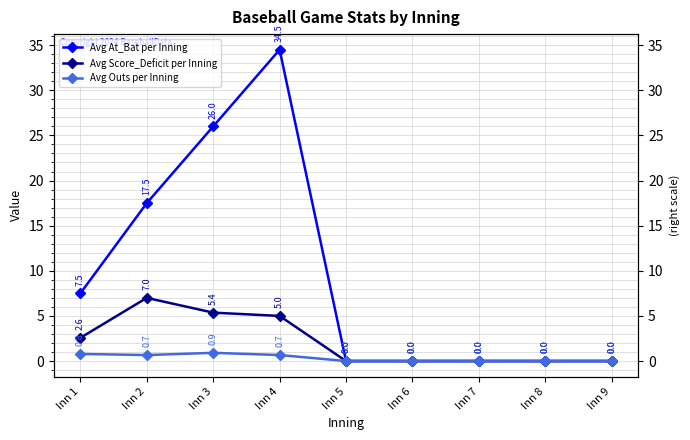

Is this an area chart (filled region under the line)?

No